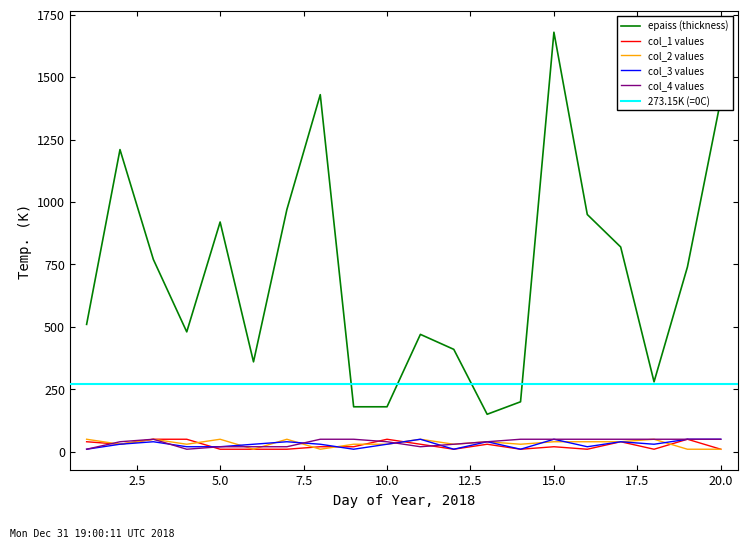

True or false: col_4 values and epaiss (thickness) intersect in this chart.

False